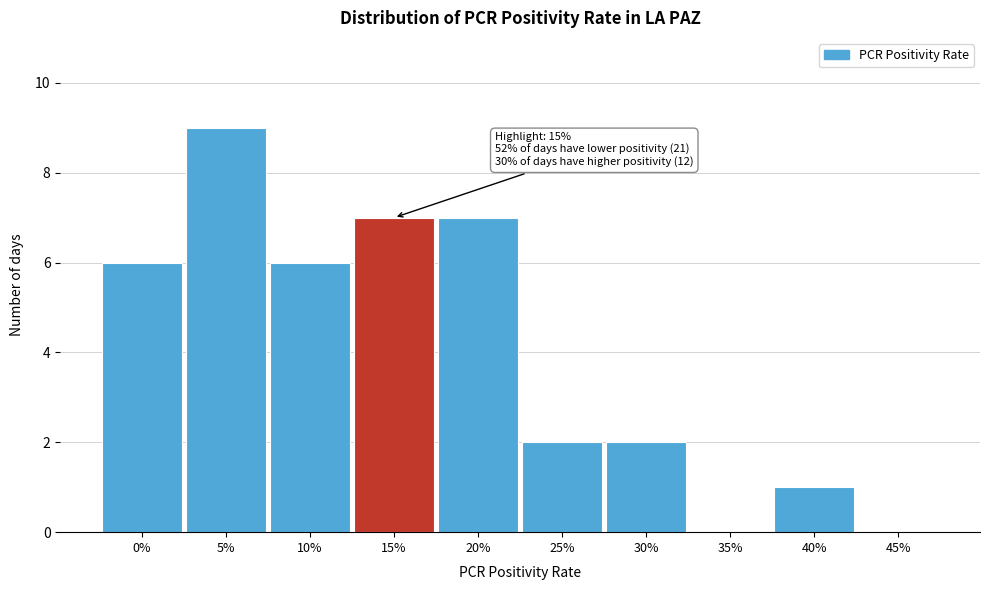

Reading left to right, transcribe all the data shown in this chart.

0%=6	5%=9	10%=6	15%=7	20%=7	25%=2	30%=2	35%=0	40%=1	45%=0